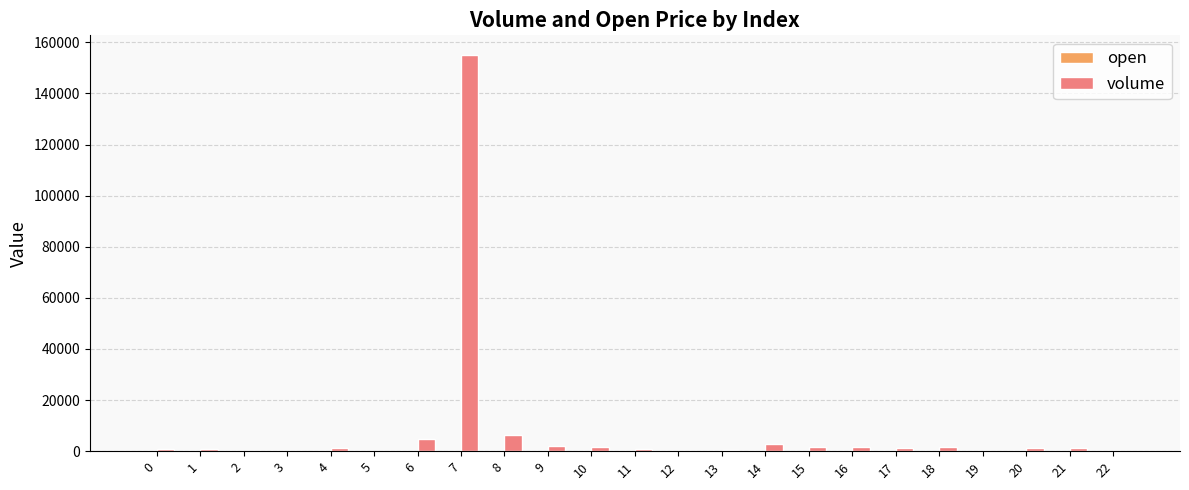

What is the spread (max minus min) of values at 19?

163.9